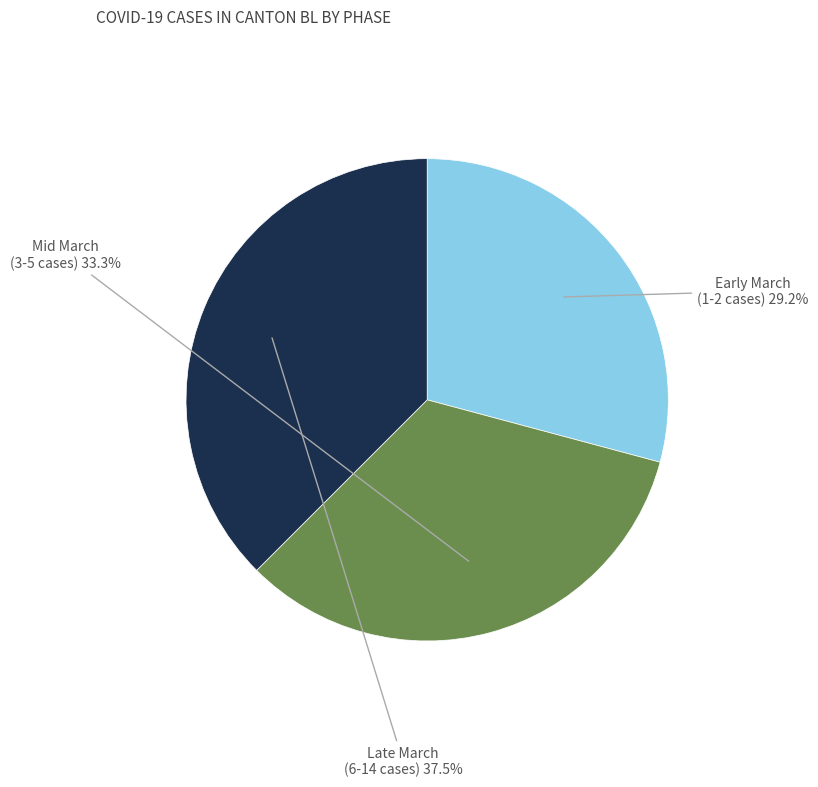

Does any single category account for the majority?

No